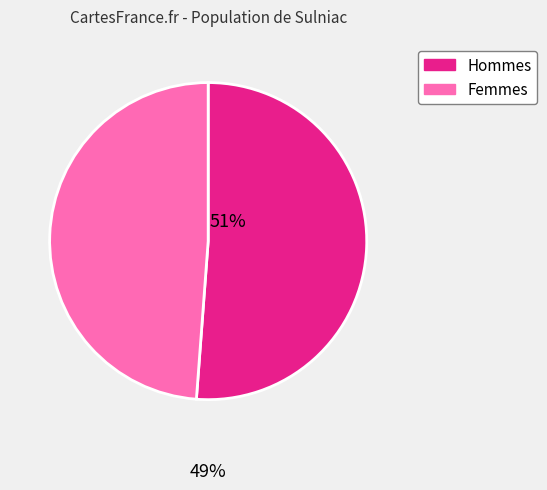

Is it true that Femmes is 41% of the pie?

False